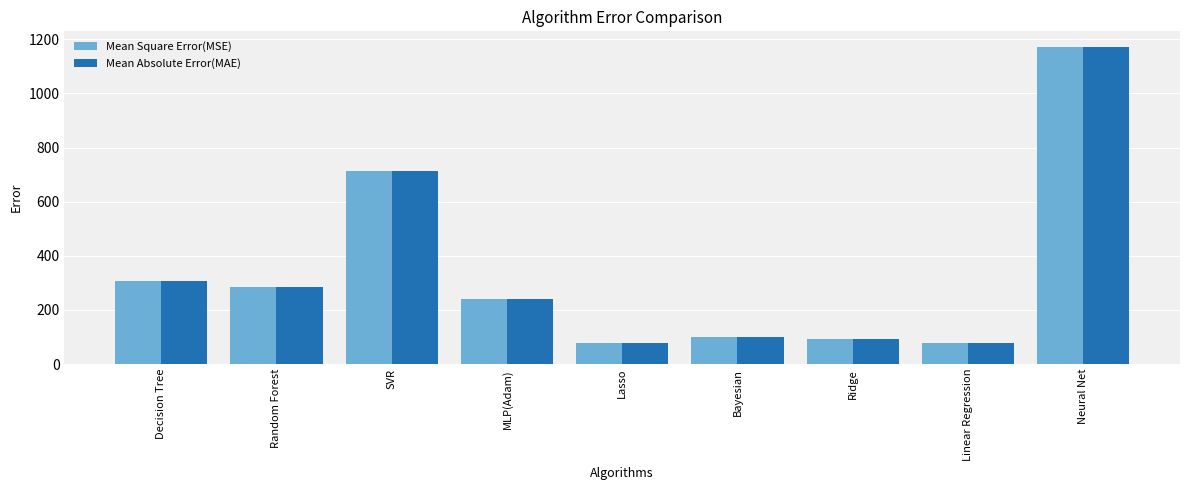

What is the greatest value displayed?

1170.6